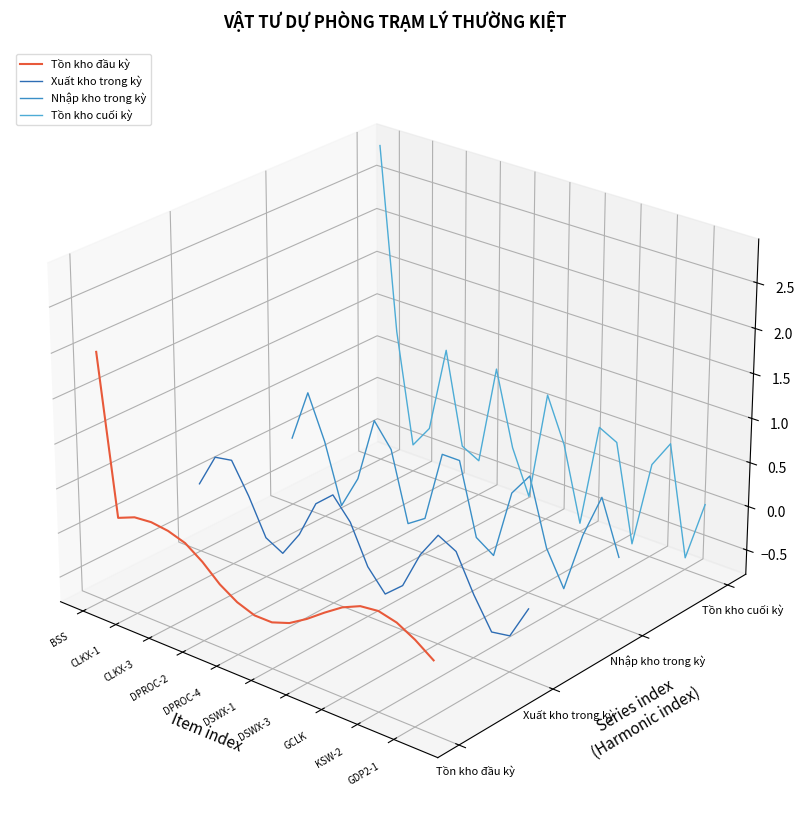

How many times do Tồn kho cuối kỳ and Nhập kho trong kỳ cross each other?

8